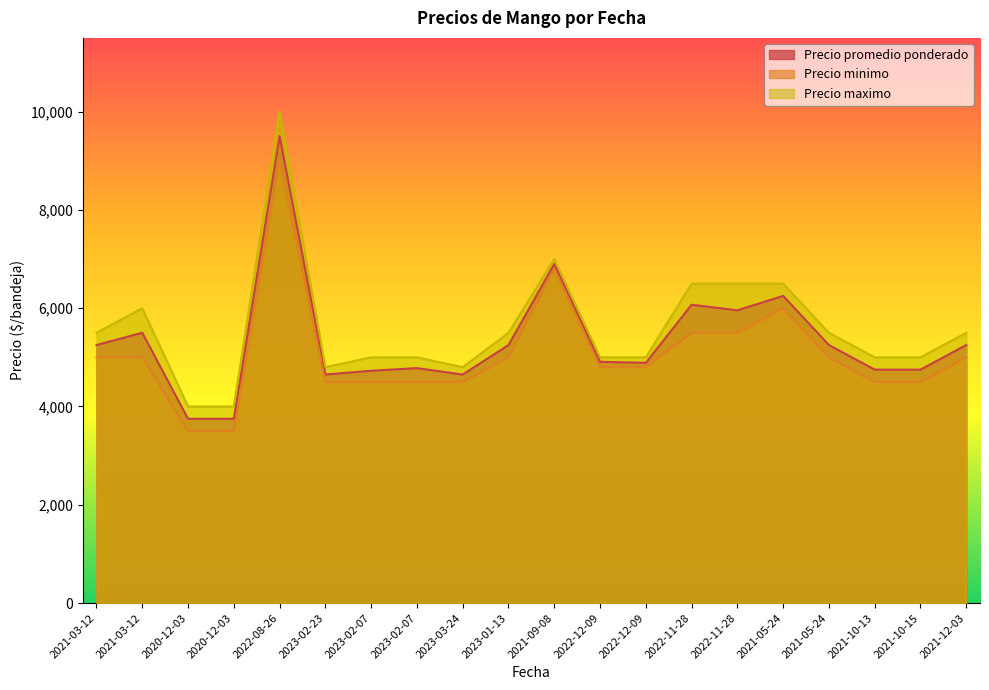

The Precio maximo series shows 8607 at 2021-10-15. True or false?

False